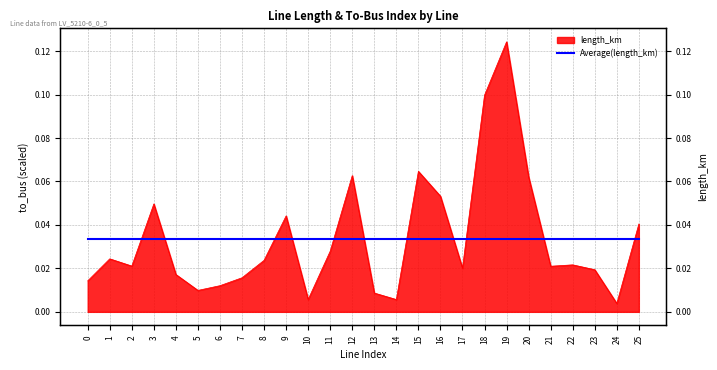

Rank the categories by value from lowest to highest.

24, 14, 10, 13, 5, 6, 0, 7, 4, 23, 17, 21, 2, 22, 8, 1, 11, 25, 9, 3, 16, 20, 12, 15, 18, 19